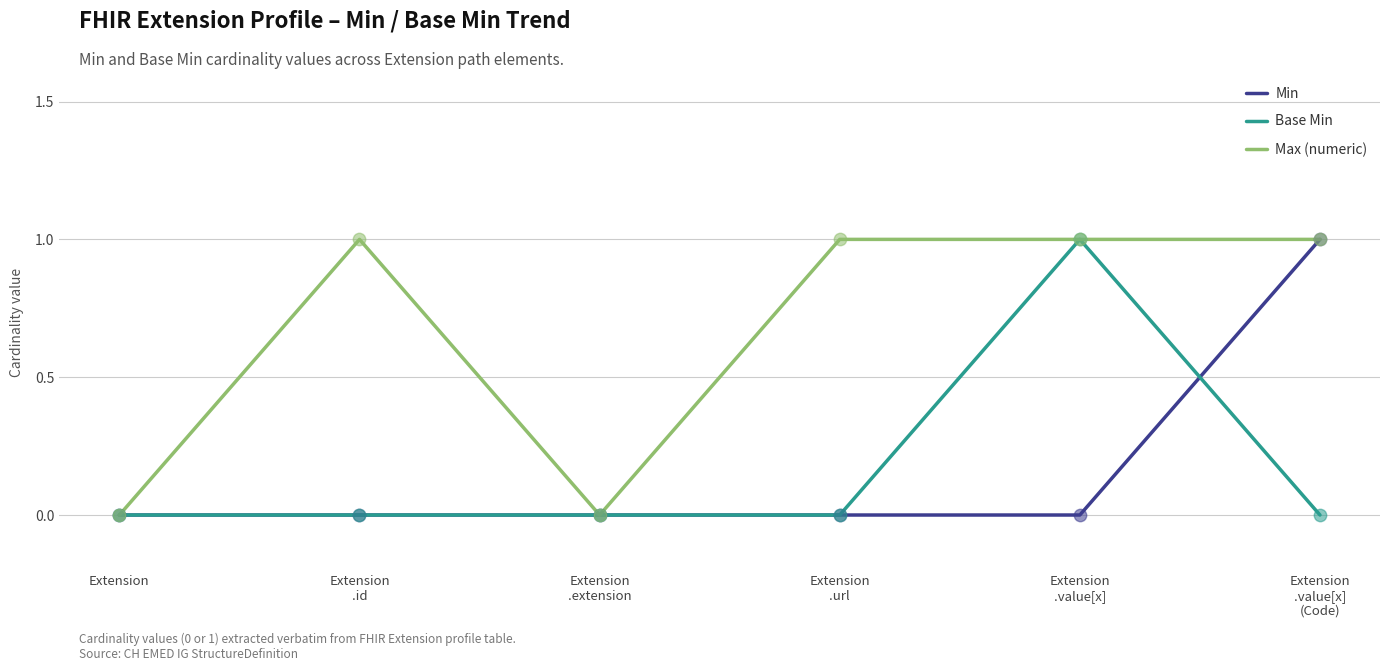

Which series has the largest total across all categories?

Max (numeric)